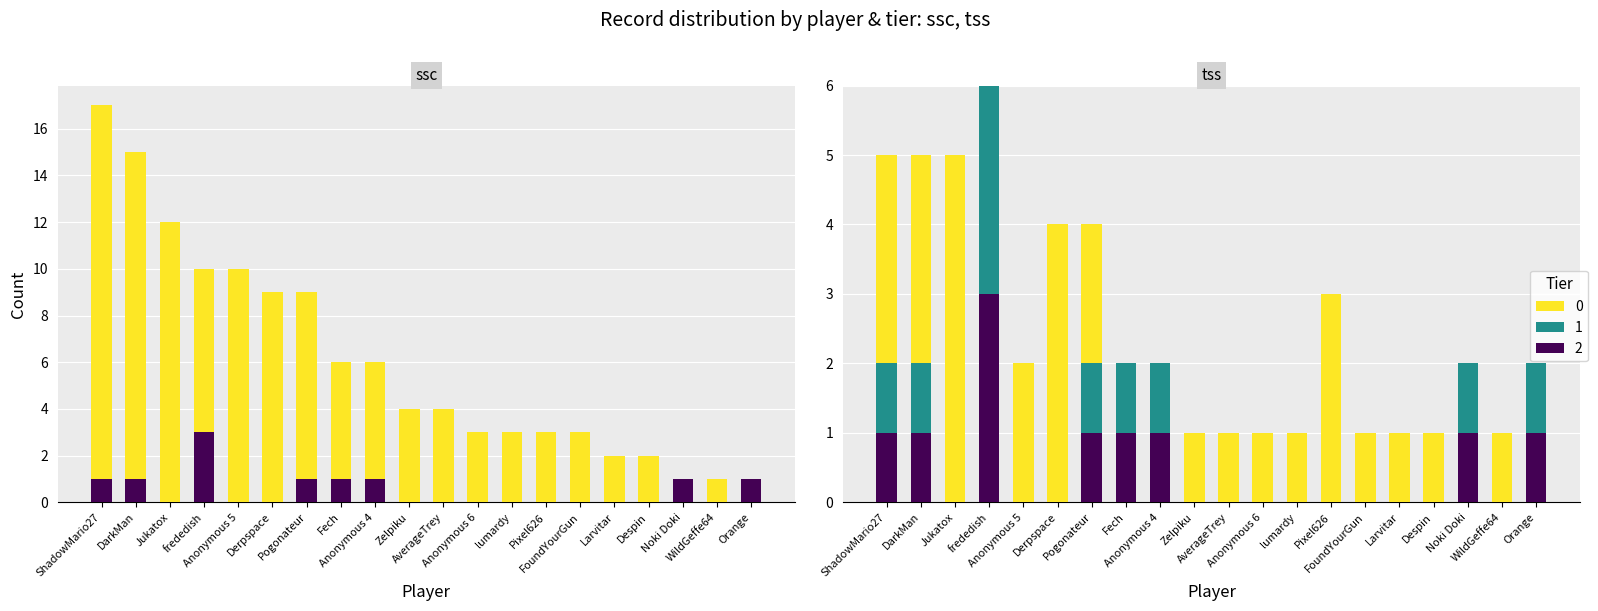

Is it true that Entries (other) equals 2 at WildGeffe64?

False